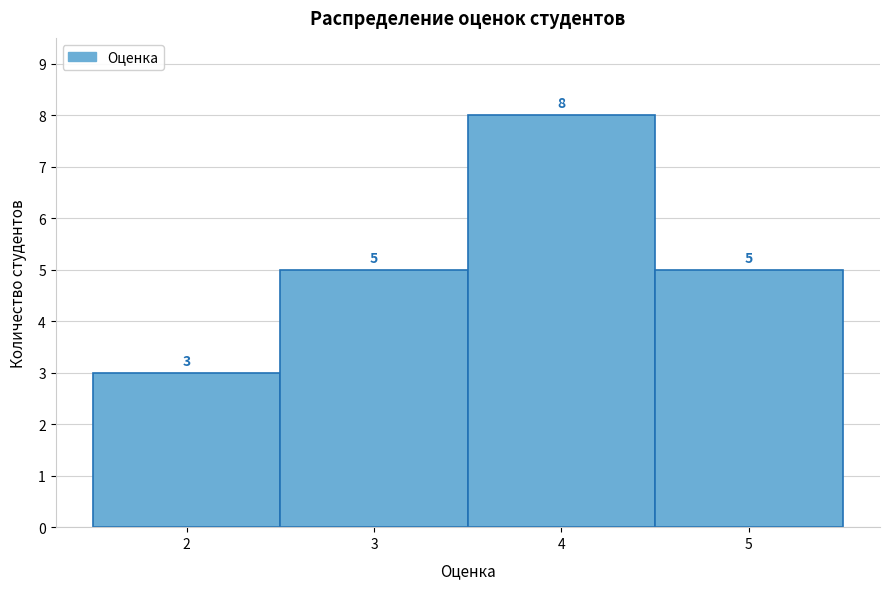

Over which range of the x-axis is the bar tallest?

3.5 to 4.5